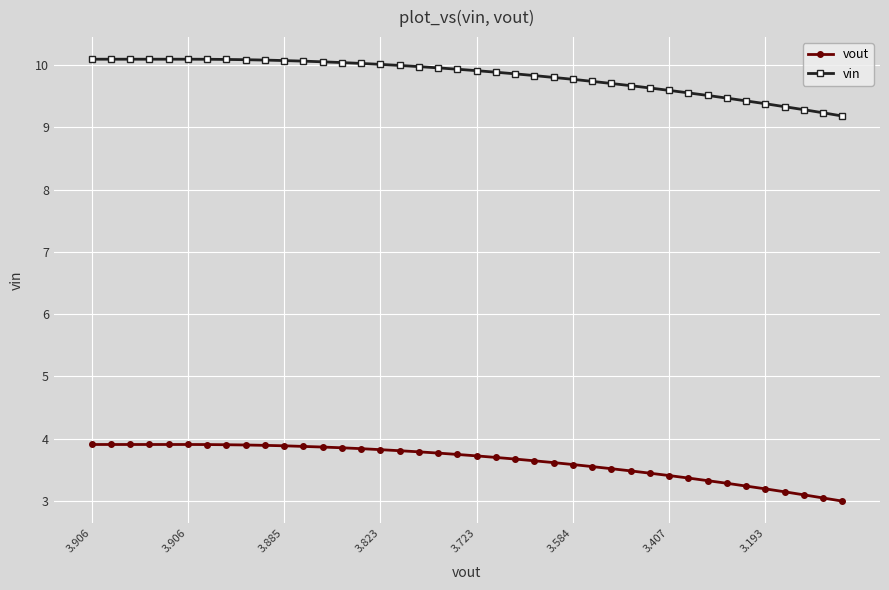

List the series in order of their peak value, highest first.

vin, vout